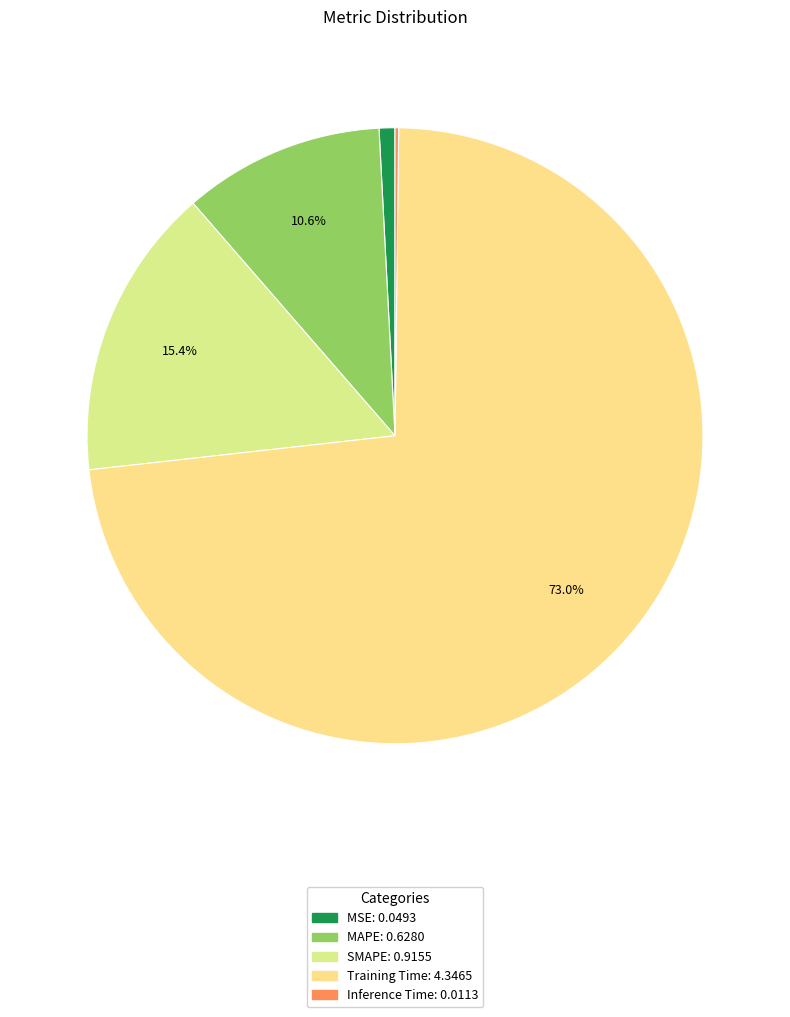

True or false: MSE accounts for 11% of the total.

False